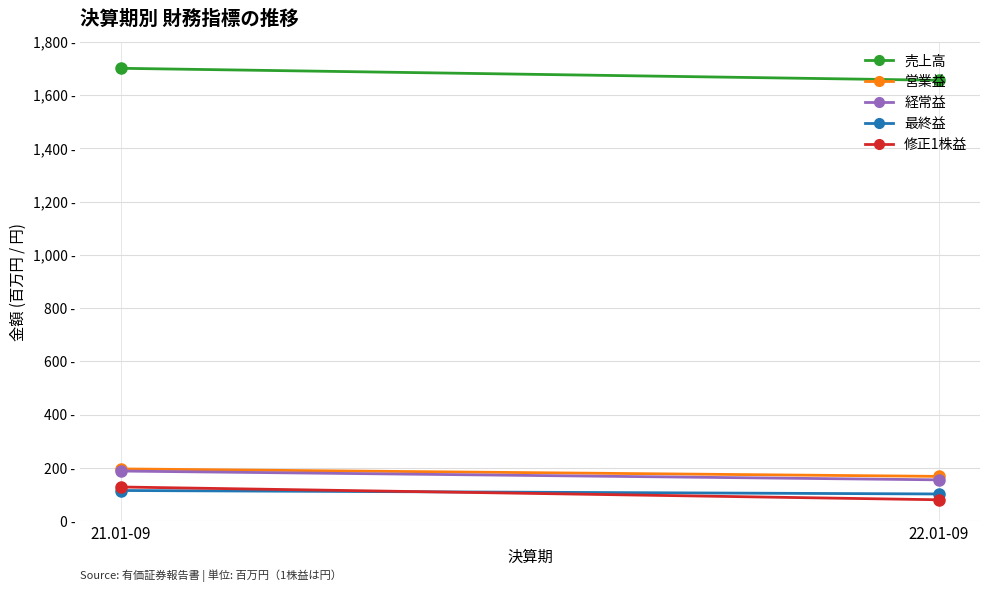

What is the difference between the 修正1株益 values at 22.01-09 and 21.01-09?

48.0